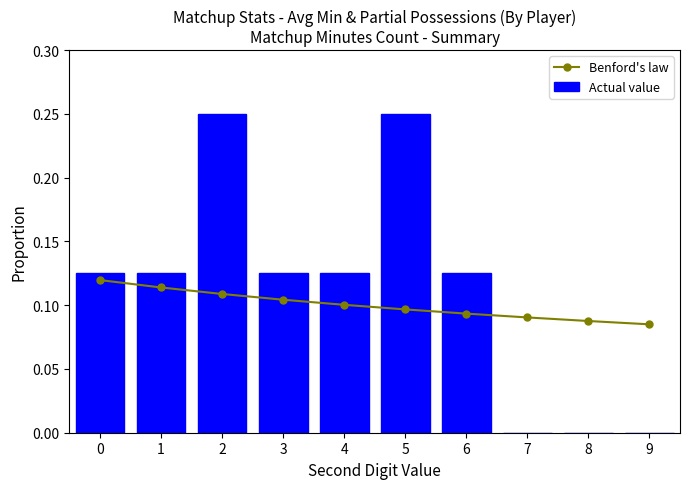

At 6, list the series in order from smallest to largest.

Benford's law, Actual value